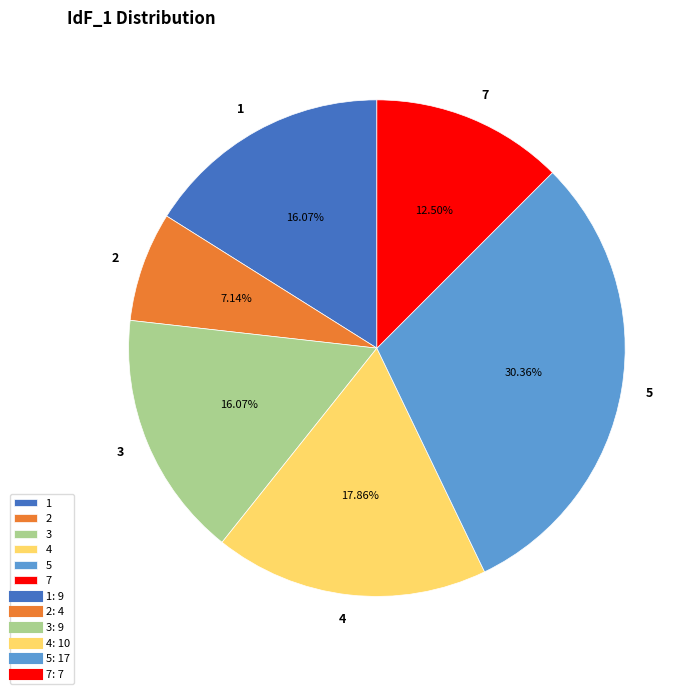

How many slices are in this pie chart?

6